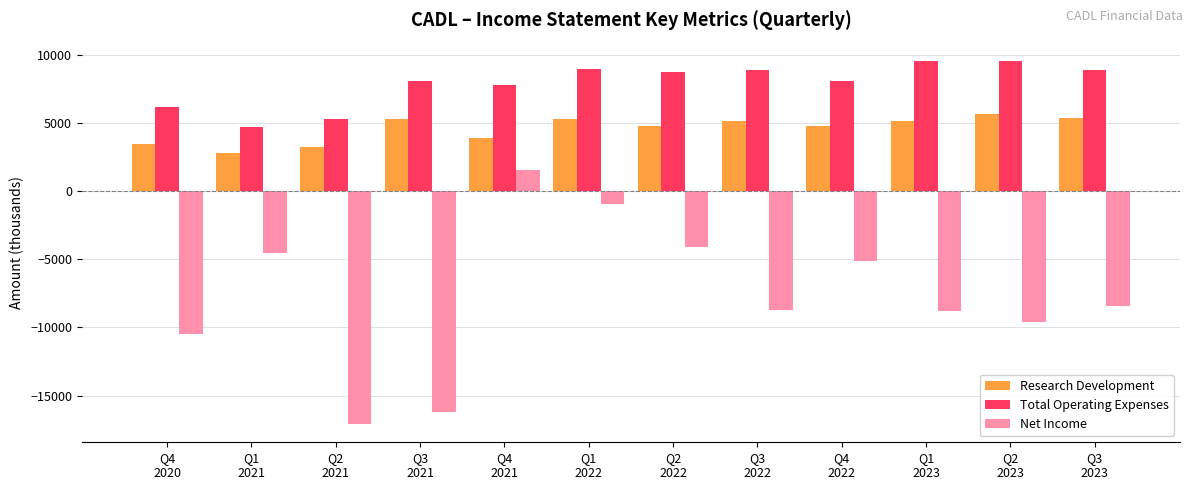

Which series has the largest total across all categories?

Total Operating Expenses